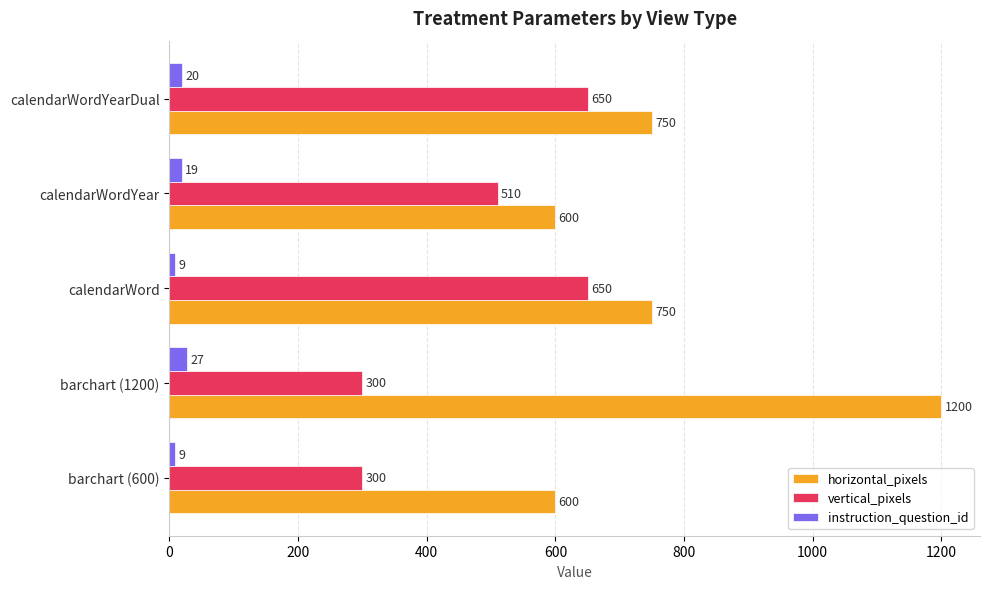

What is the maximum value for horizontal_pixels?

1200